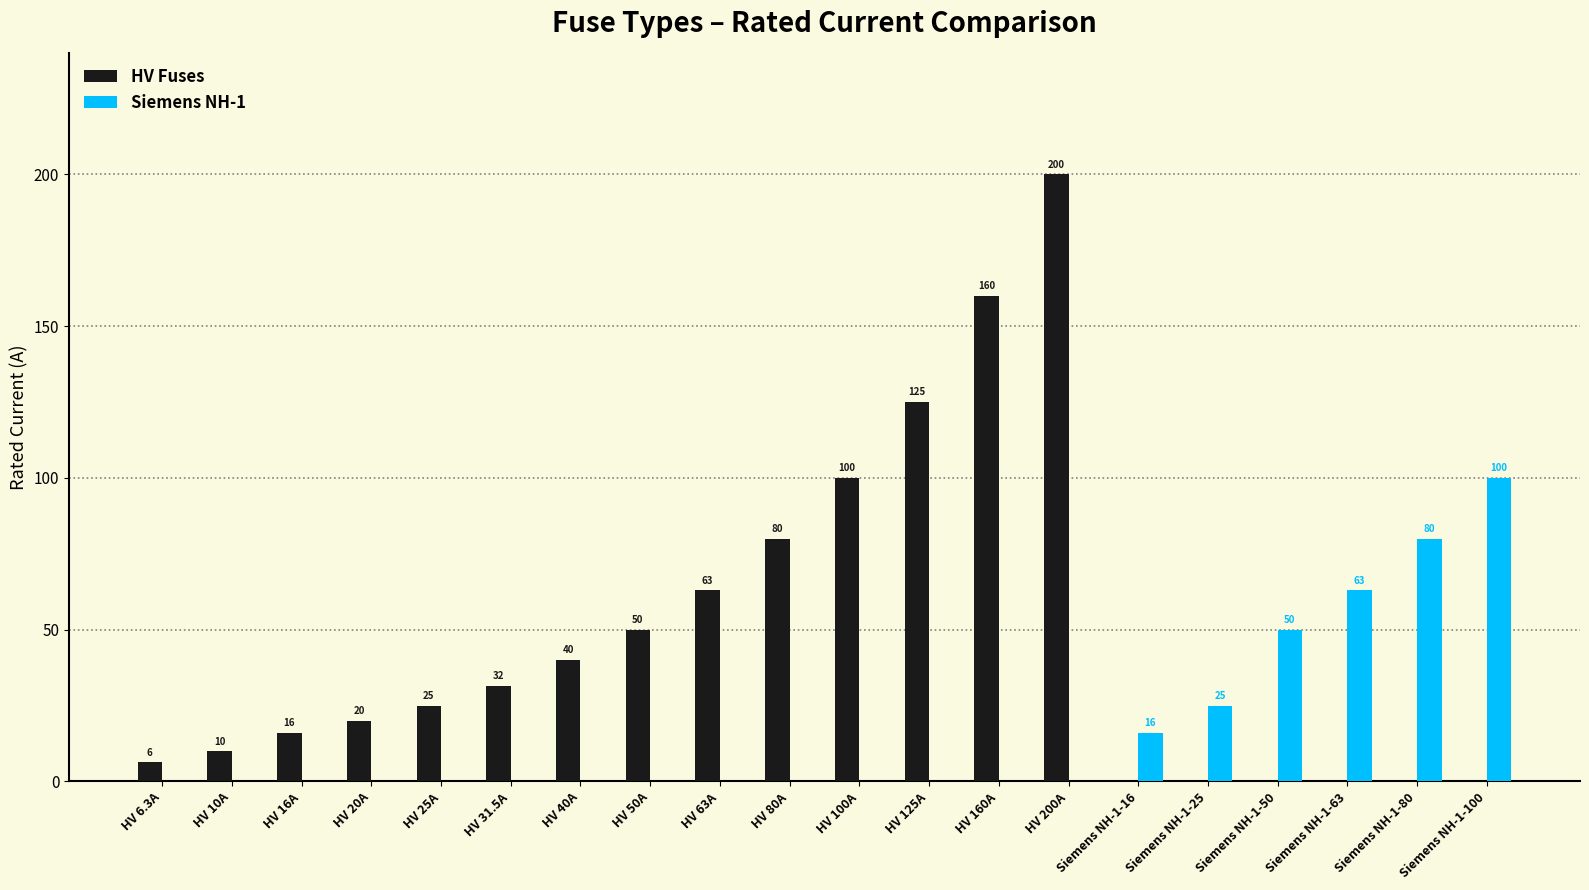

What is the total value across all series at HV 80A?

80.0